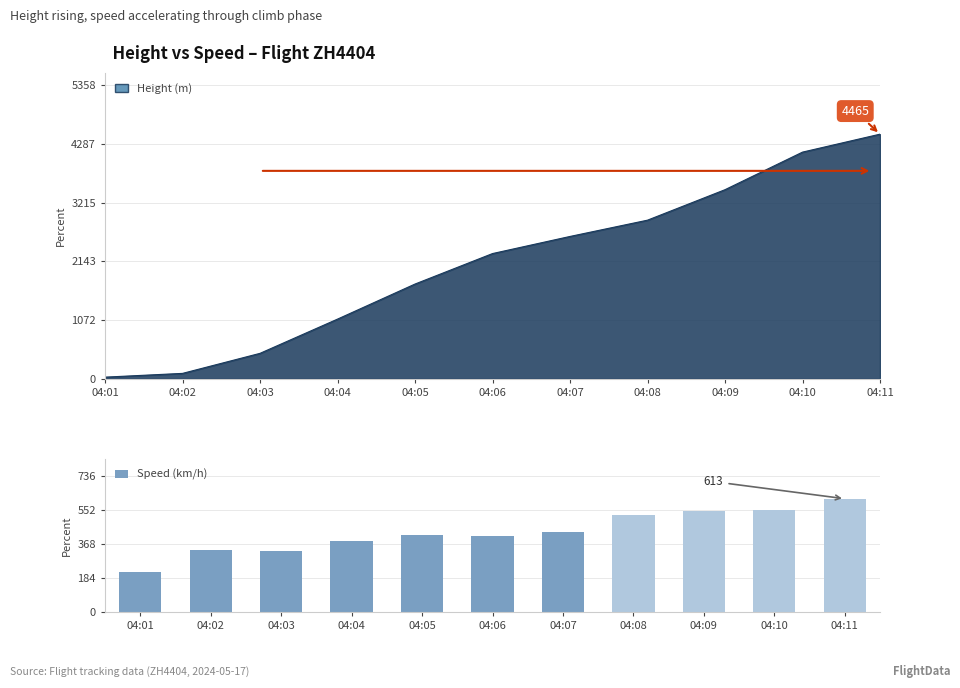

List the labels in order of value, smallest first.

04:01, 04:03, 04:02, 04:04, 04:06, 04:05, 04:07, 04:08, 04:09, 04:10, 04:11